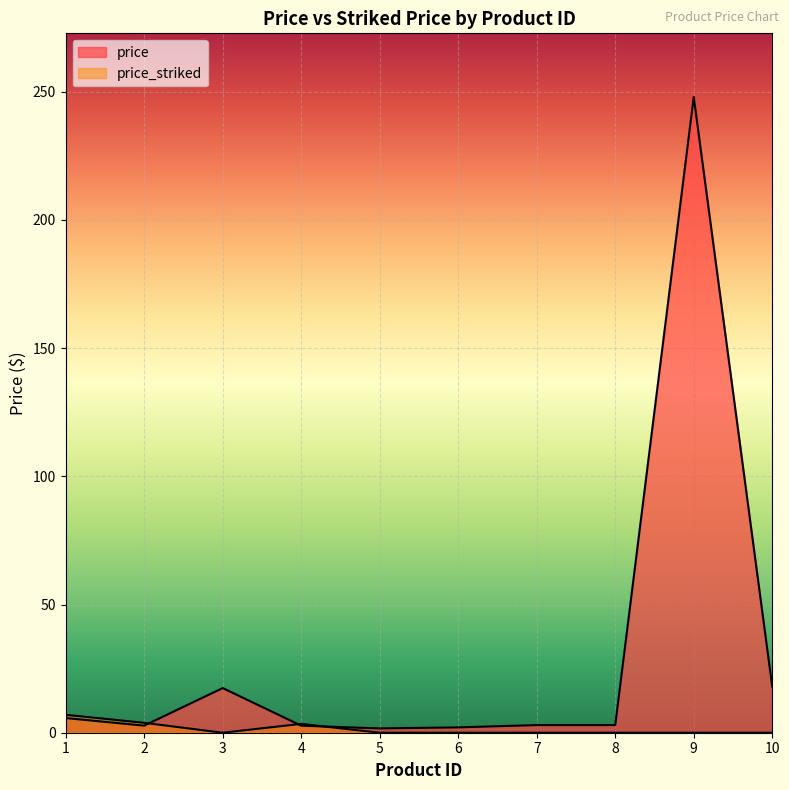

The price series shows 3.0 at 7. True or false?

True